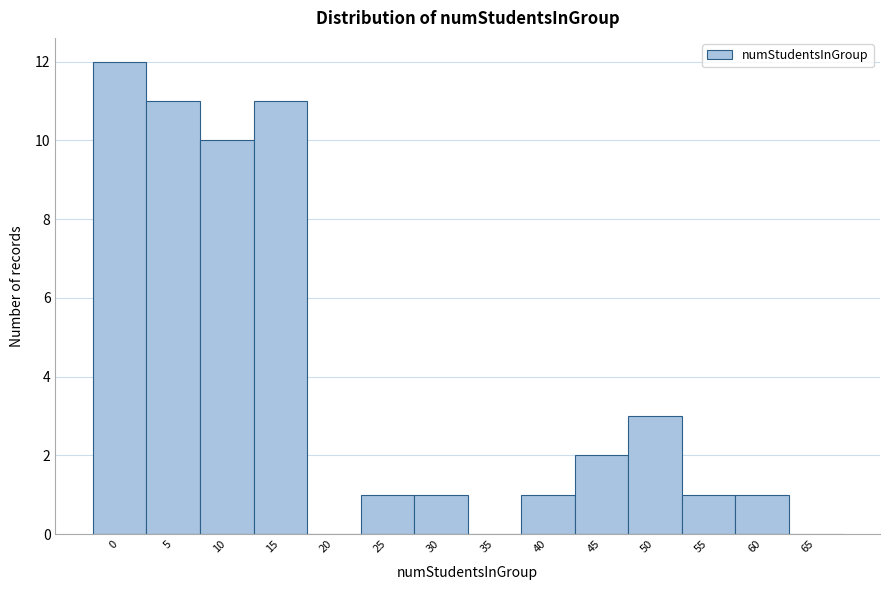

Reading left to right, list all the values displayed in this chart.

0=12	5=11	10=10	15=11	20=0	25=1	30=1	35=0	40=1	45=2	50=3	55=1	60=1	65=0